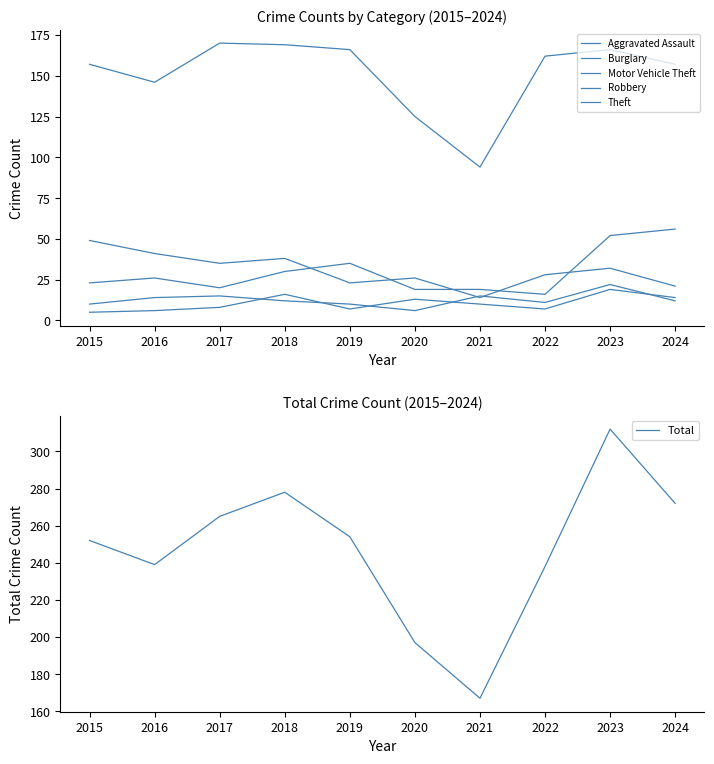

Where is Aggravated Assault nearest to the value 12?

2020